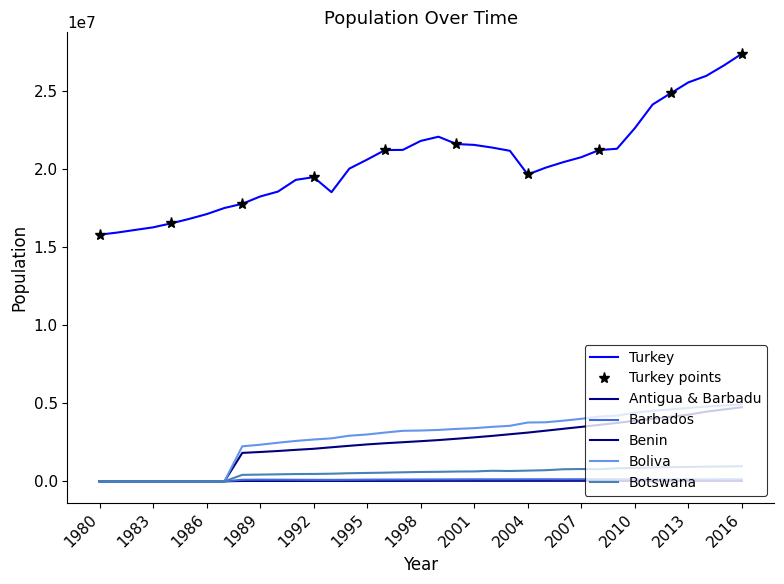

True or false: Botswana and Benin cross at least once.

False